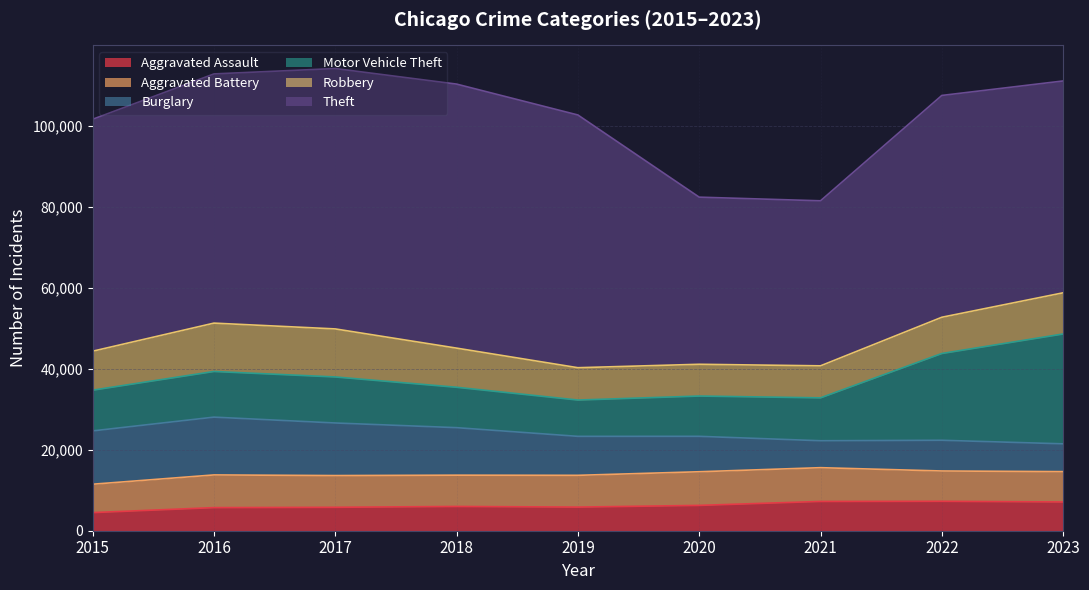

Reading left to right, list all the values displayed in this chart.

Aggravated Assault: 2015=4480	2016=5712	2017=5793	2018=6001	2019=5841	2020=6263	2021=7242	2022=7281	2023=7104
Aggravated Battery: 2015=7019	2016=8086	2017=7845	2018=7735	2019=7857	2020=8319	2021=8347	2022=7491	2023=7506
Burglary: 2015=13184	2016=14289	2017=13001	2018=11747	2019=9638	2020=8758	2021=6661	2022=7595	2023=6875
Motor Vehicle Theft: 2015=10068	2016=11286	2017=11380	2018=9985	2019=8976	2020=9959	2021=10603	2022=21450	2023=27161
Robbery: 2015=9638	2016=11960	2017=11880	2018=9681	2019=7995	2020=7855	2021=7918	2022=8965	2023=10183
Theft: 2015=57350	2016=61621	2017=64386	2018=65287	2019=62492	2020=41326	2021=40808	2022=54846	2023=52382